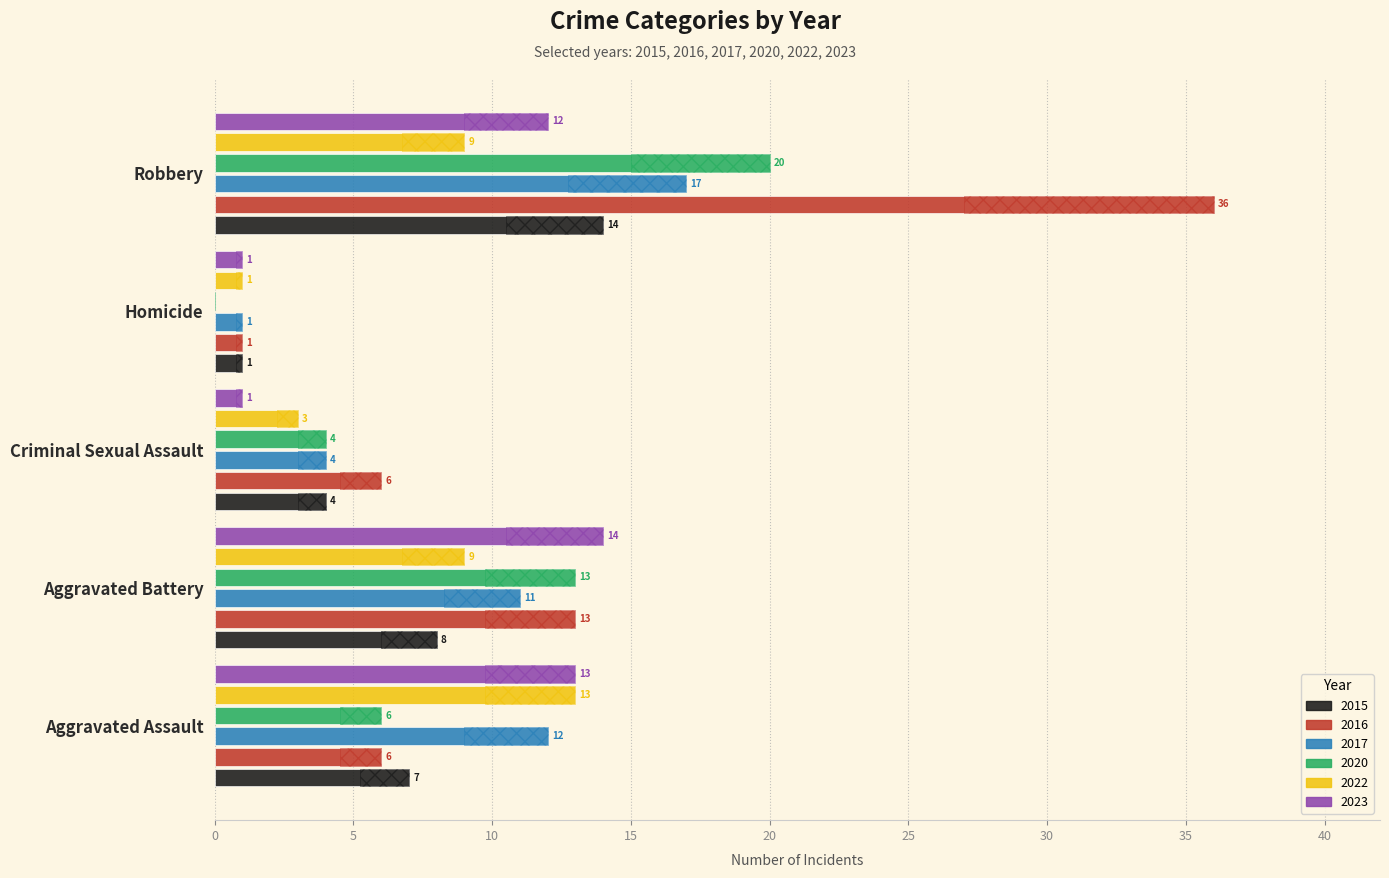

What value does the 2022 series have at Aggravated Assault, to the nearest 5?

15